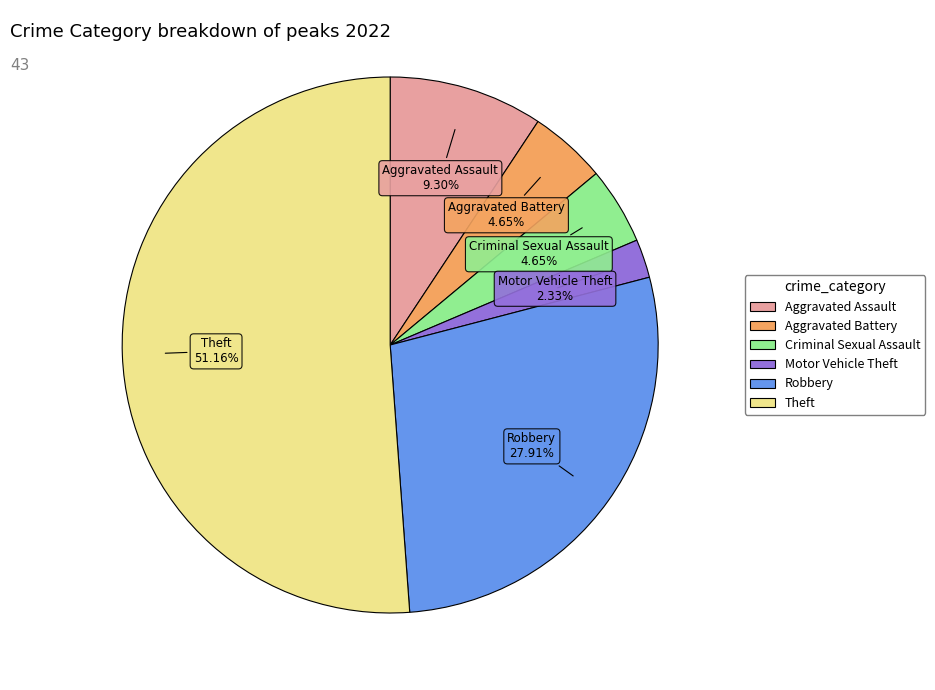

Which category accounts for the majority?

Theft